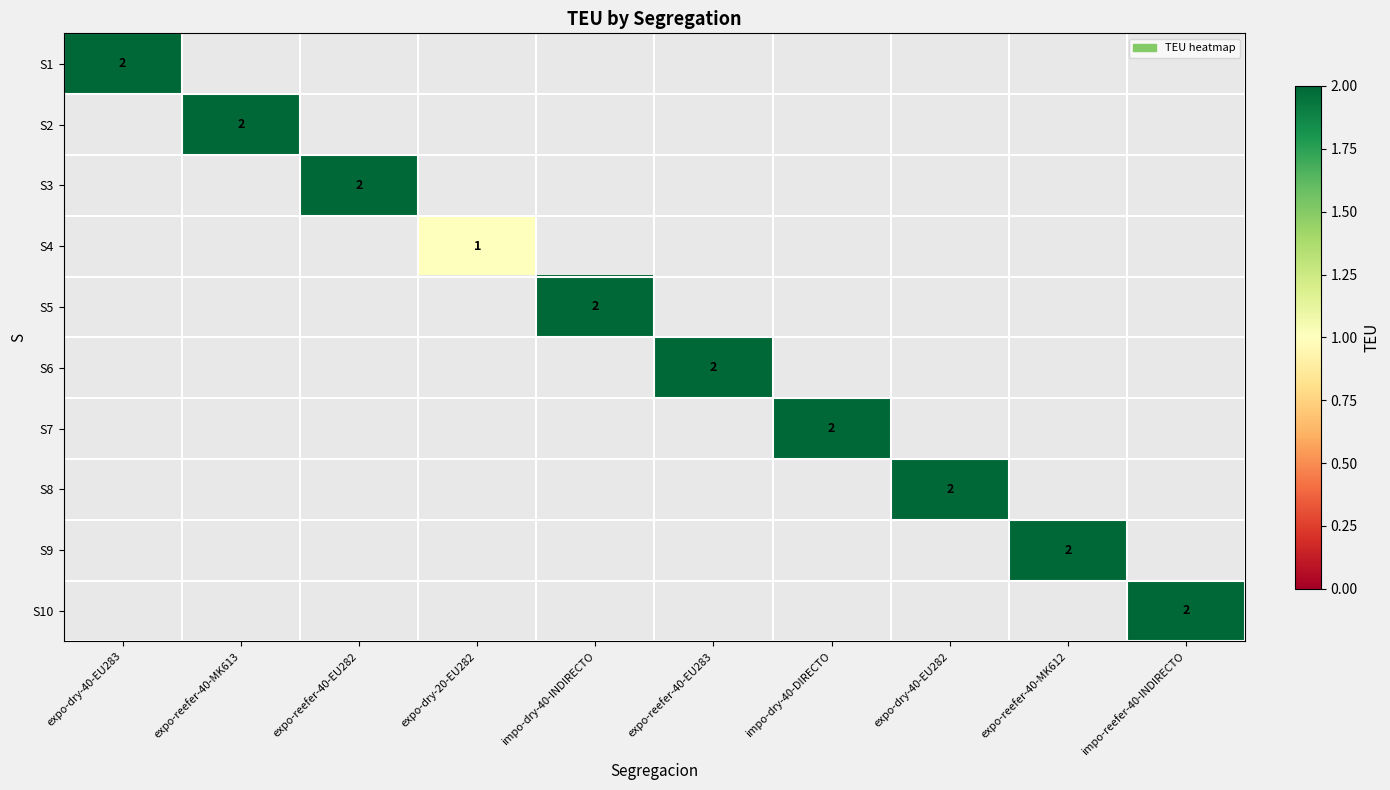

How many values in S10 are above zero?

1